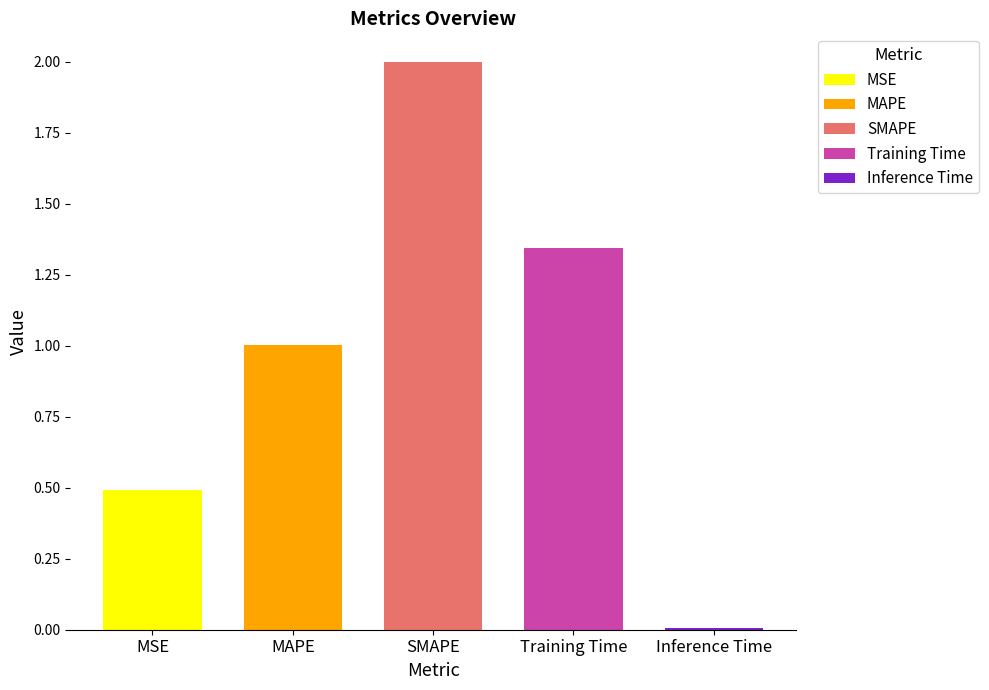

Is it true that the value at MSE is 0.7?

False